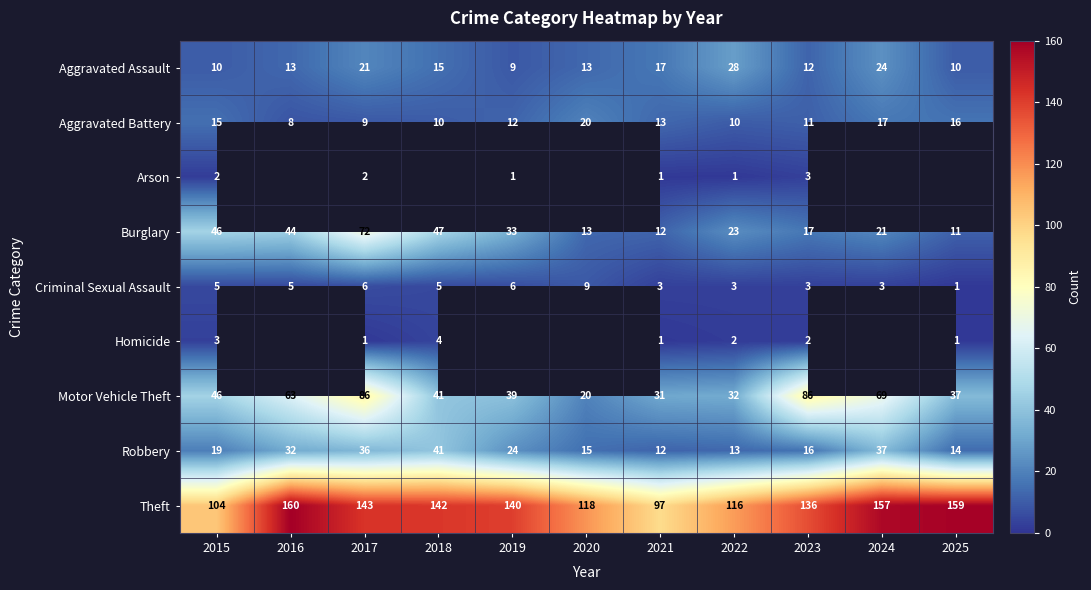

What is the maximum value shown in the chart?

160